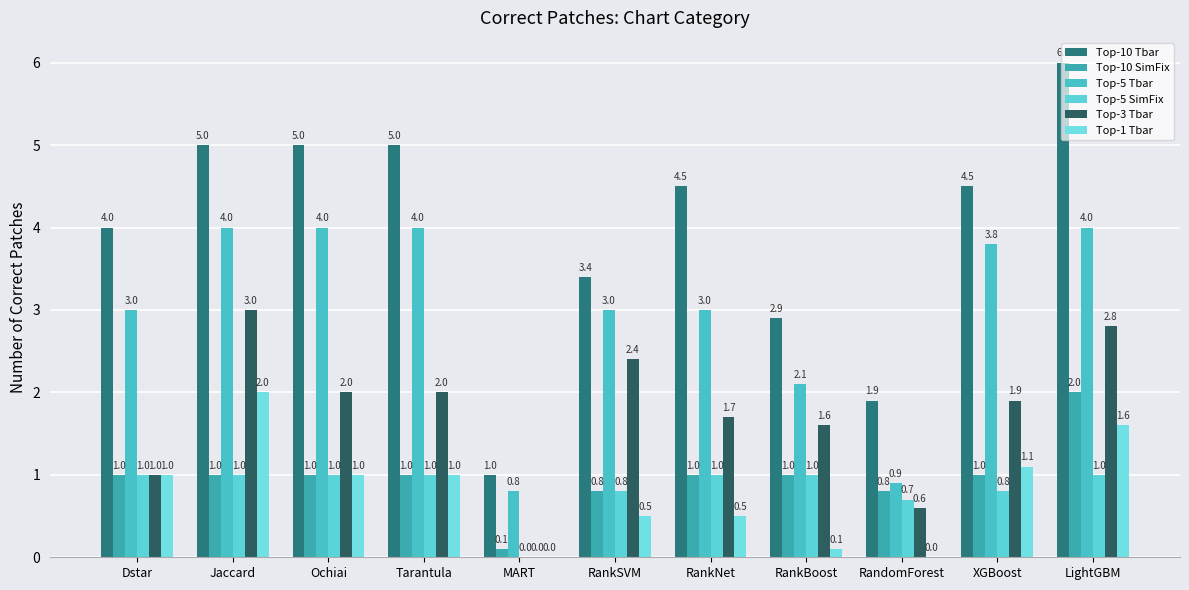

Count the number of data series in this chart.

6